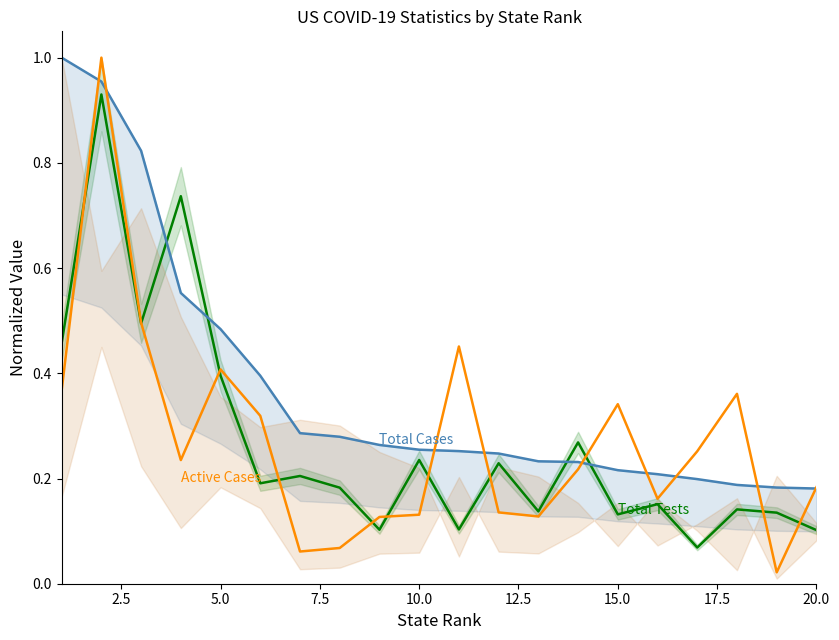

True or false: Total Cases has more than 0 points higher than both neighbors.

False